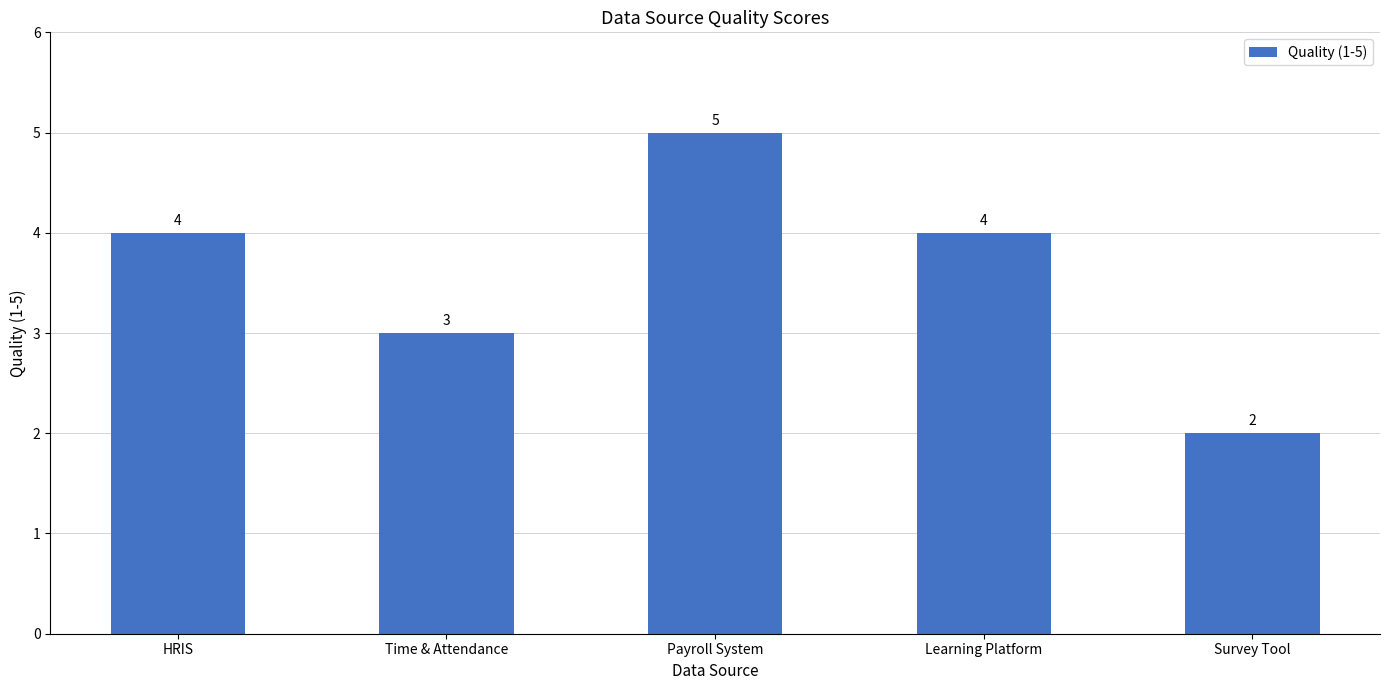

What is the change in value from HRIS to Payroll System?

+1